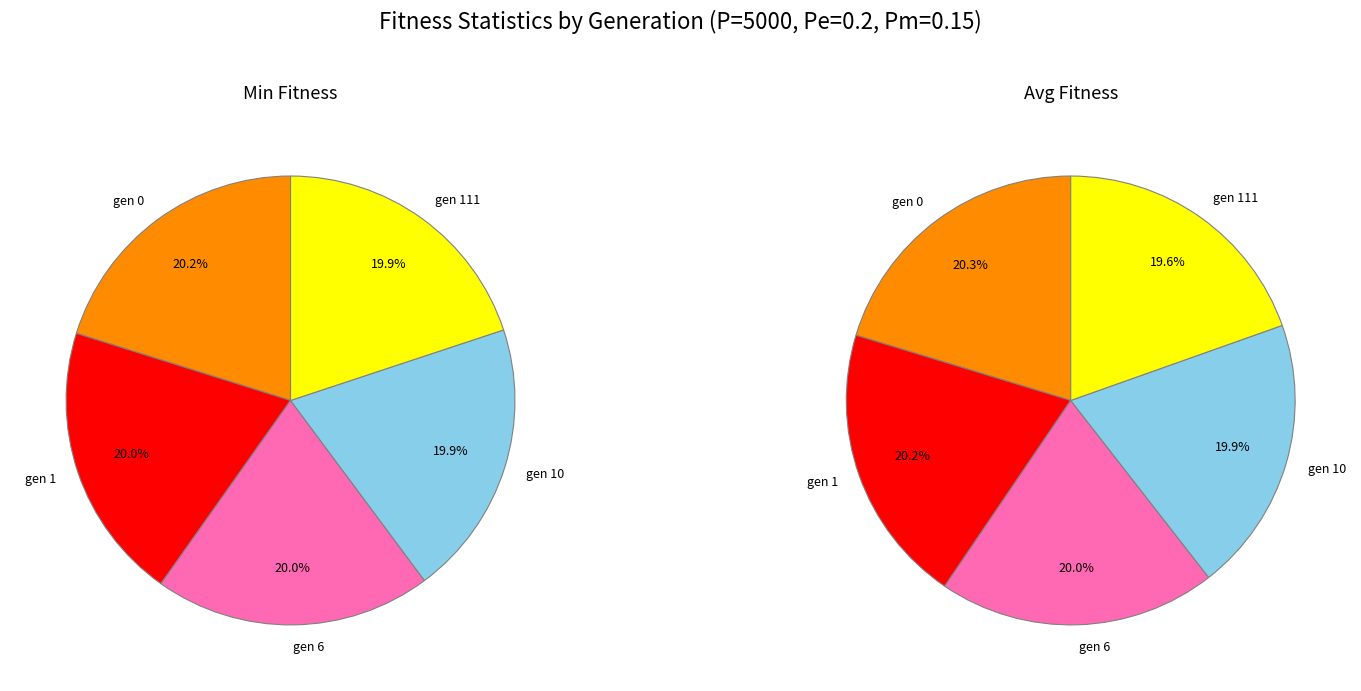

To the nearest percent, what portion does gen 10 represent?

20%